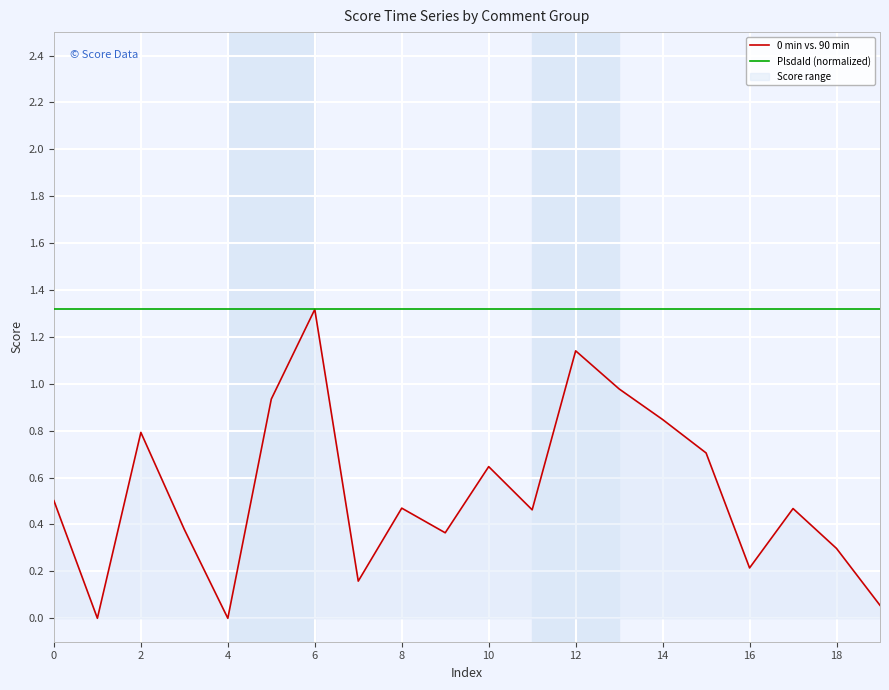

Count the number of data series in this chart.

2